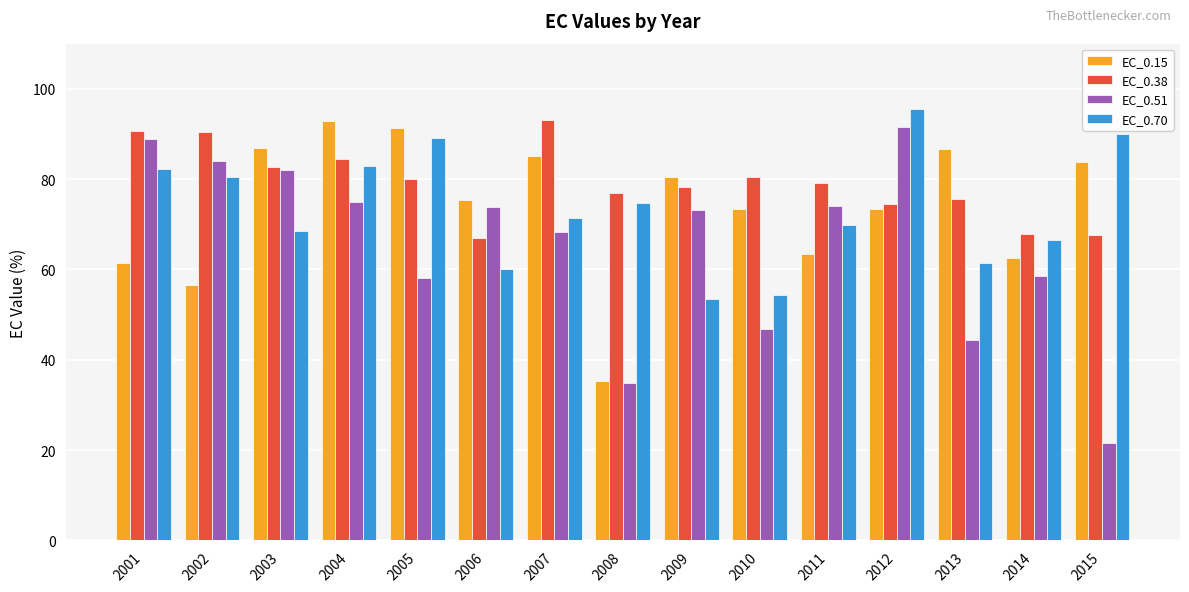

Which series has the largest total across all categories?

EC_0.38